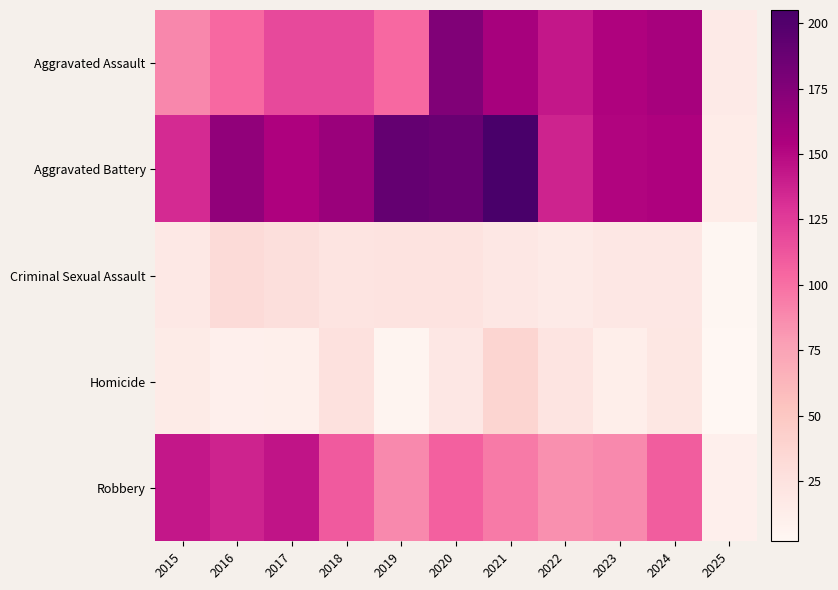

Reading left to right, list all the values displayed in this chart.

Aggravated Assault: 2015=89	2016=103	2017=118	2018=118	2019=103	2020=176	2021=157	2022=143	2023=153	2024=157	2025=16
Aggravated Battery: 2015=133	2016=168	2017=154	2018=163	2019=190	2020=188	2021=205	2022=137	2023=152	2024=154	2025=14
Criminal Sexual Assault: 2015=18	2016=32	2017=28	2018=23	2019=24	2020=24	2021=19	2022=16	2023=19	2024=19	2025=3
Homicide: 2015=15	2016=10	2017=11	2018=26	2019=5	2020=19	2021=37	2022=22	2023=12	2024=20	2025=2
Robbery: 2015=143	2016=137	2017=144	2018=110	2019=88	2020=107	2021=95	2022=85	2023=88	2024=109	2025=10